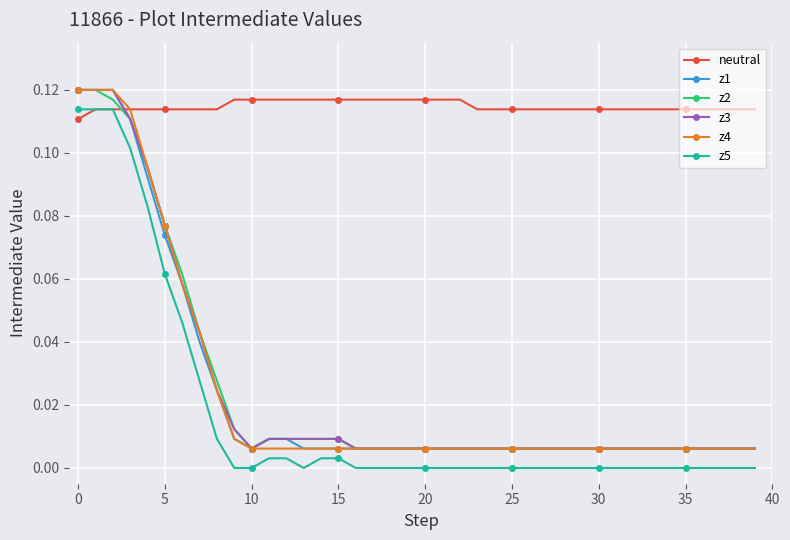

True or false: z5 and z2 cross at least once.

False